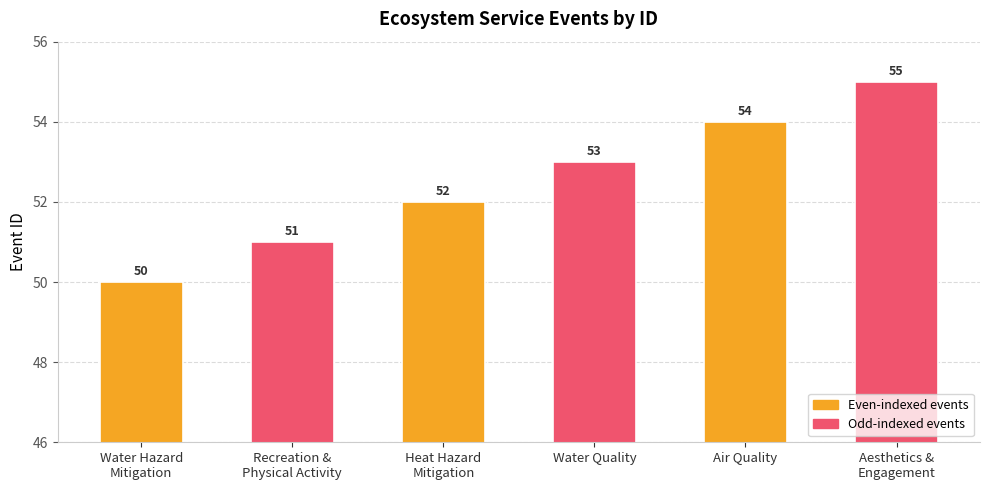

Is it true that the value at Air Quality is 85?

False